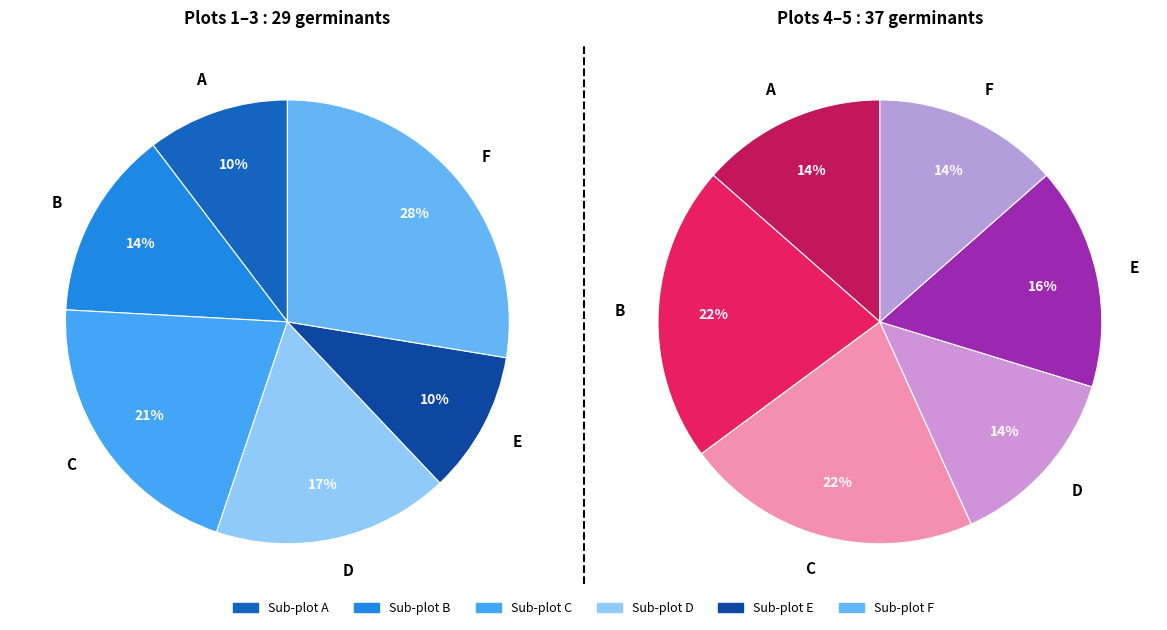

Between B and E, which is larger?

B